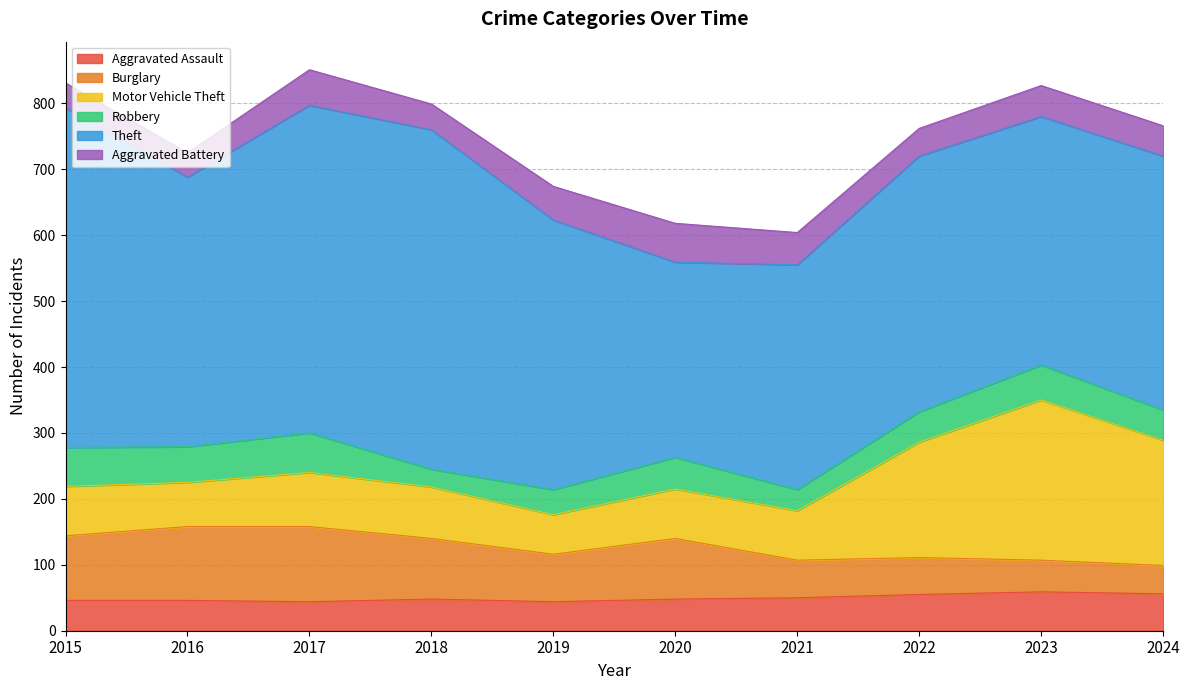

Does the chart display data point markers on the line(s)?

No